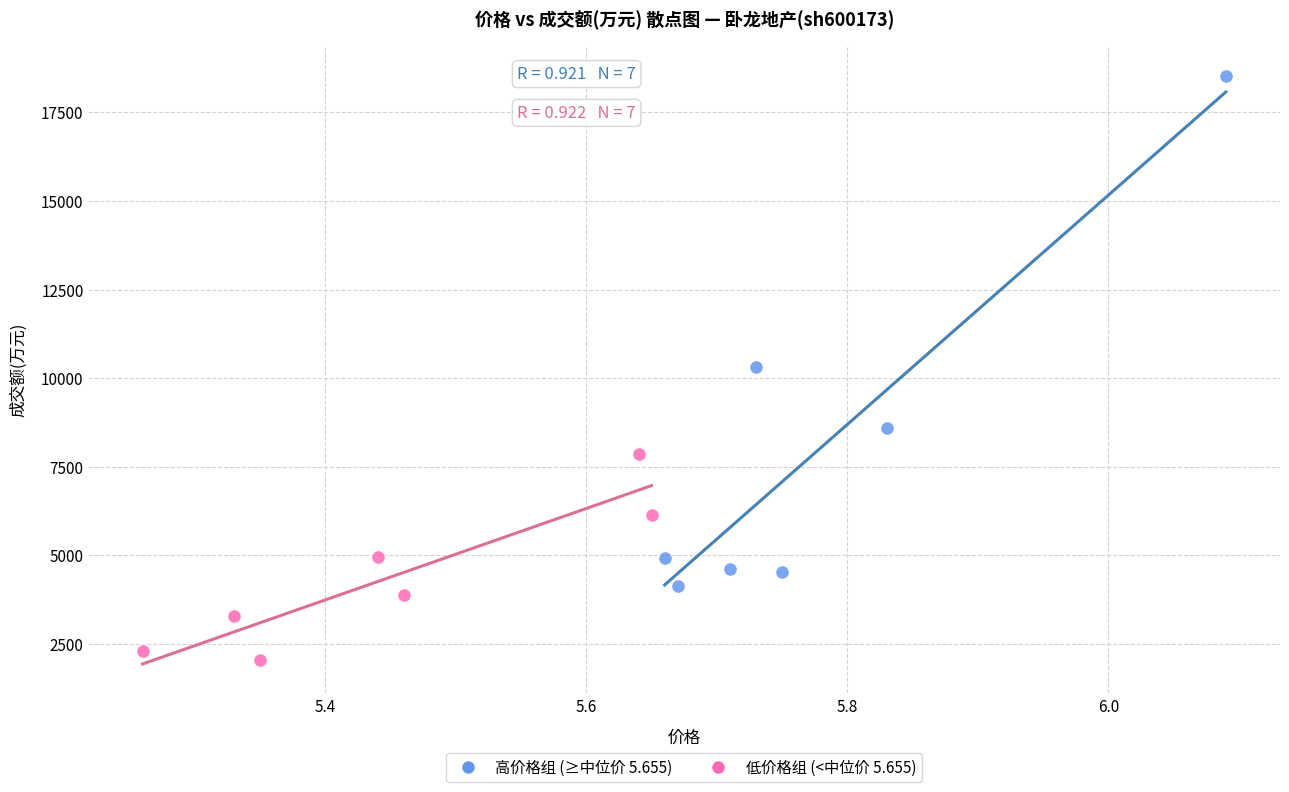

Which series reaches the maximum Y coordinate?

高价格组 (≥中位价 5.655)